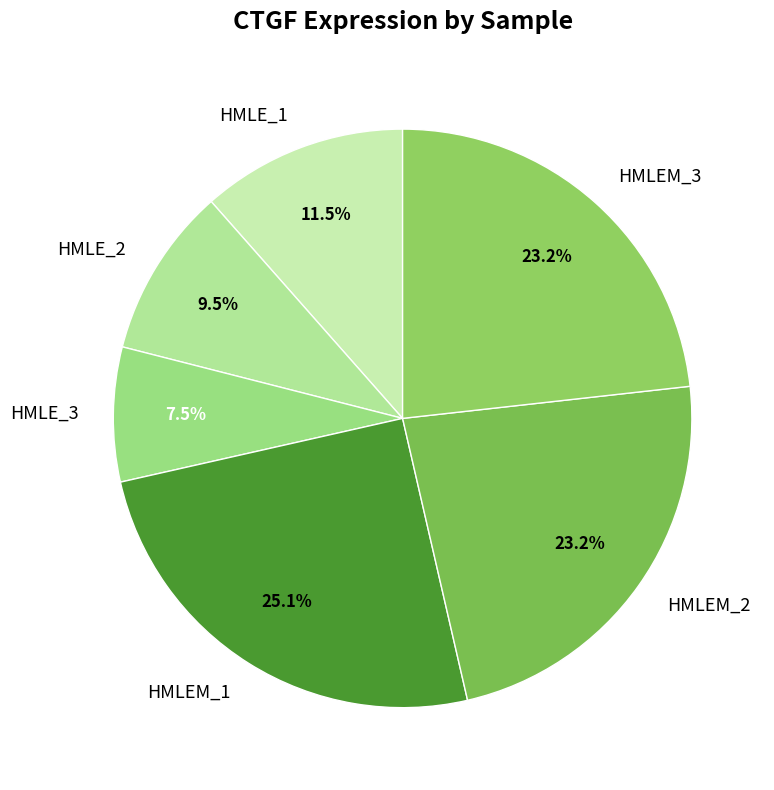

What percentage is NOT represented by HMLEM_2?

76.8%